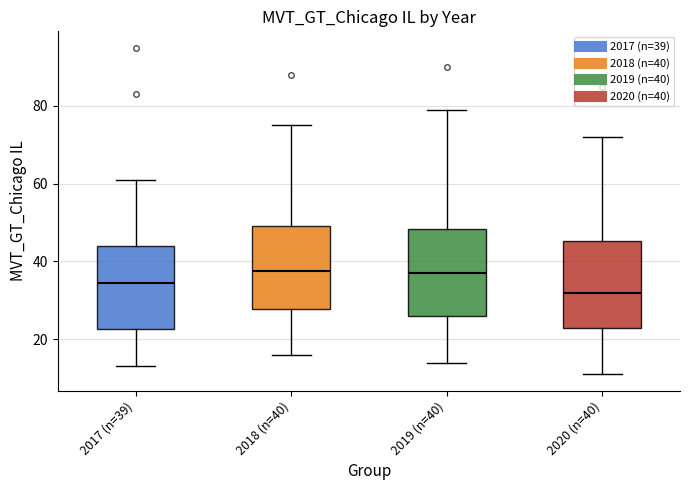

Reading left to right, transcribe this box plot: for each box, give where its median line is, the range the box spans, and where its two whiskers end, as read against the y-axis. The values are not printed on the chart, so give them approximately, as read against the axis.

2017 (n=39): median 34, box 22 to 44, whiskers 14 to 62
2018 (n=40): median 38, box 28 to 50, whiskers 16 to 76
2019 (n=40): median 38, box 26 to 48, whiskers 14 to 80
2020 (n=40): median 32, box 24 to 46, whiskers 12 to 72